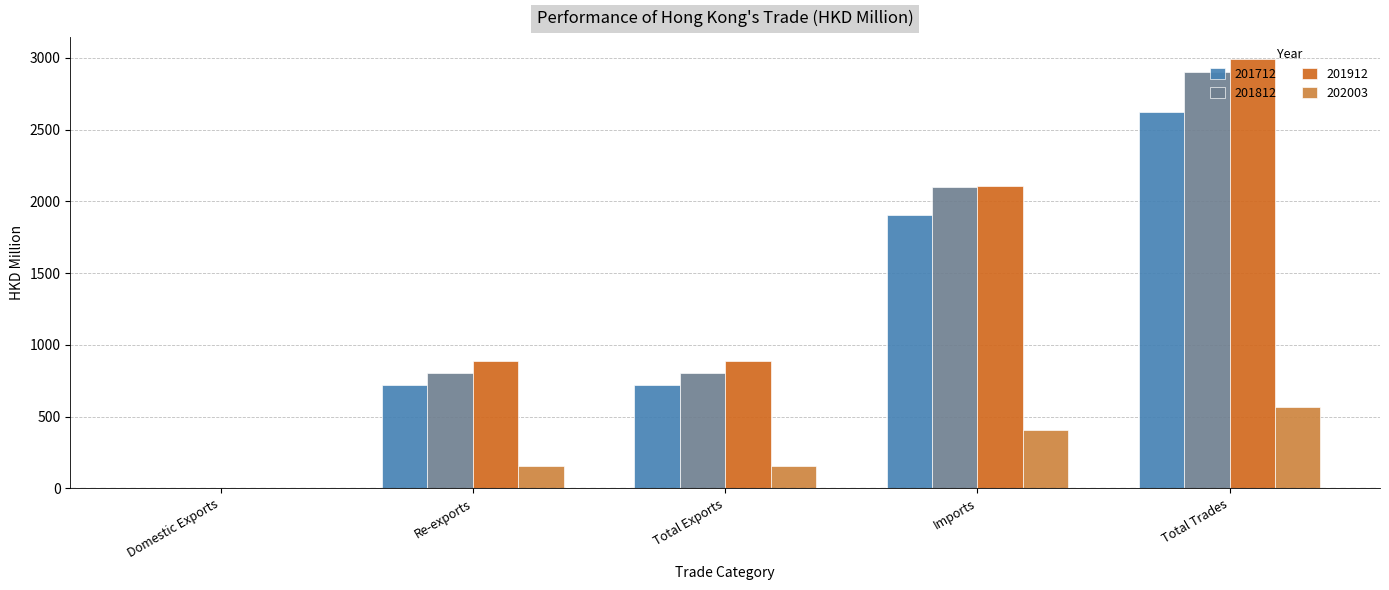

True or false: 201712 has a value of 717.2 at Total Exports.

True